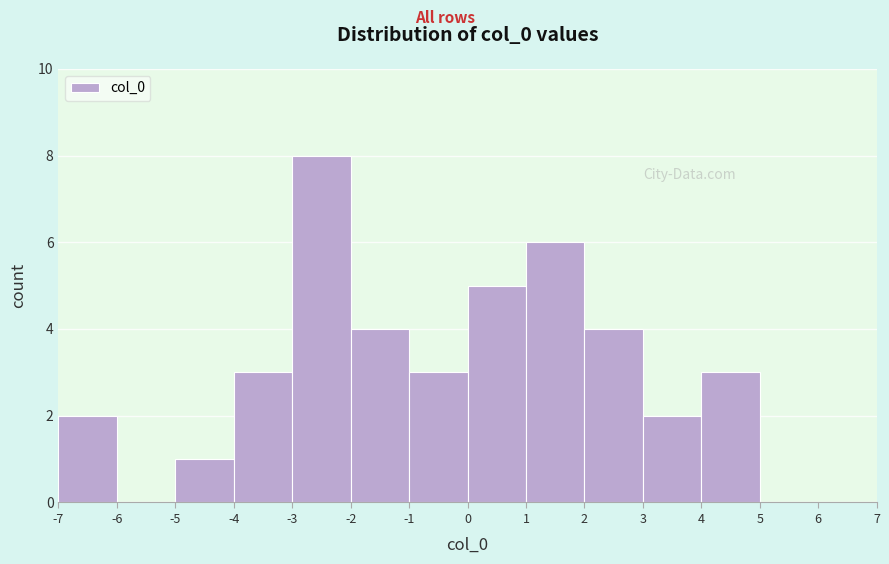

Which range on the x-axis has the tallest bar?

-3 to -2